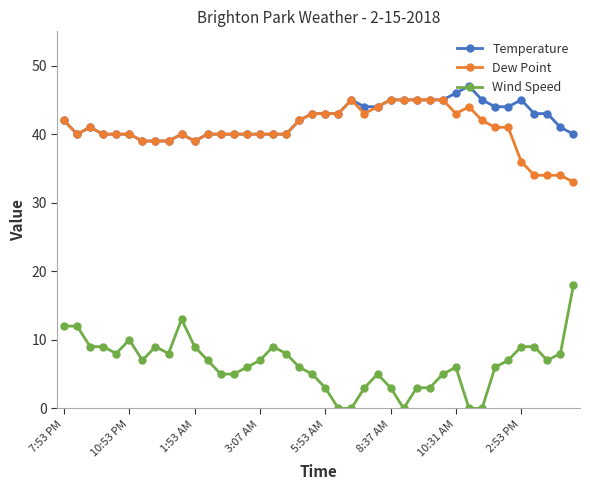

What is the value of the Dew Point point at the 11th from the left?

39